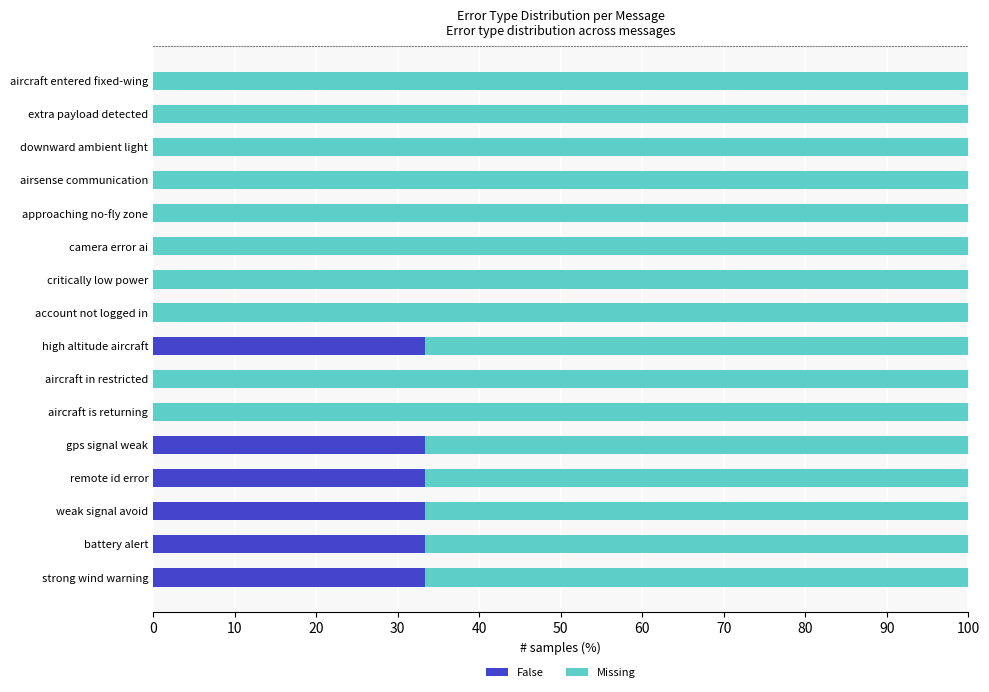

What is the highest value of the False series?

33.3